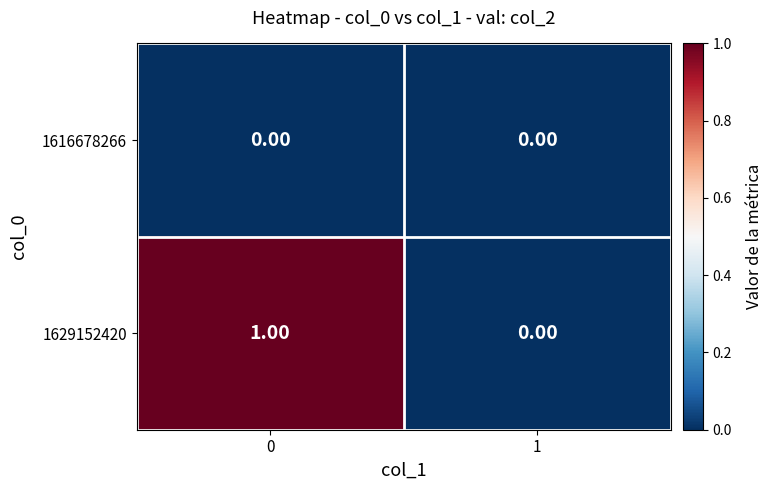

Rank the categories by 1629152420 value from highest to lowest.

0, 1